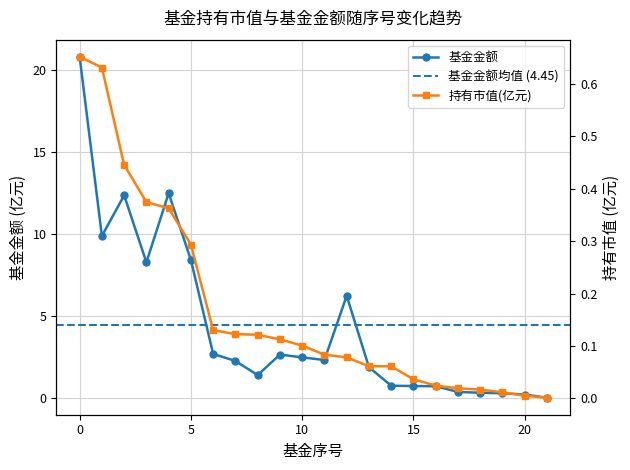

True or false: 持有市值(亿元) and 基金金额 intersect in this chart.

False